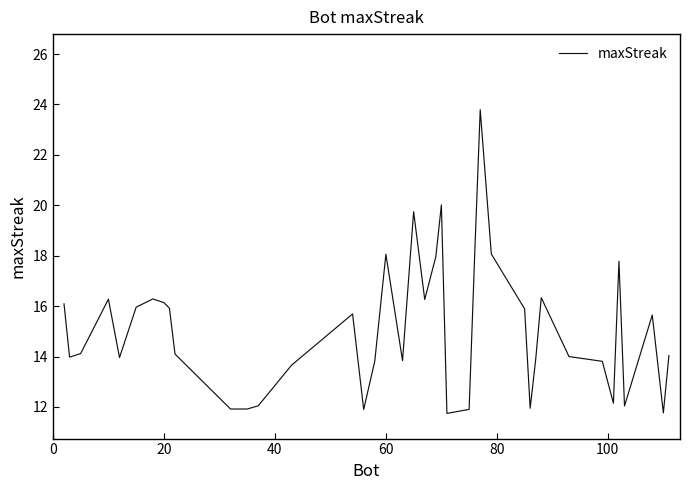

What is the difference between the maximum and minimum values?

12.0